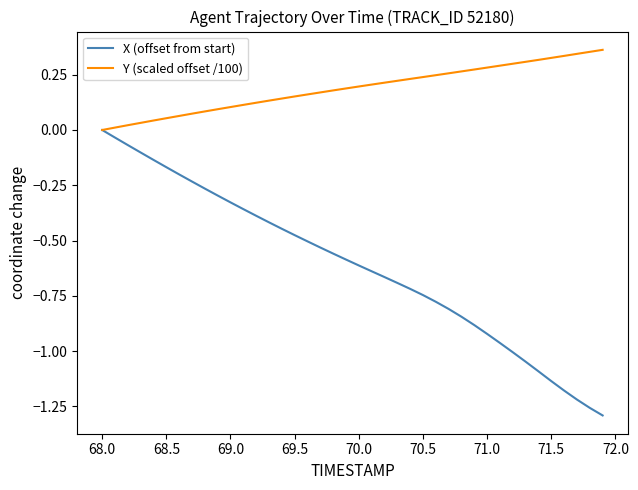

Is this an area chart (filled region under the line)?

No